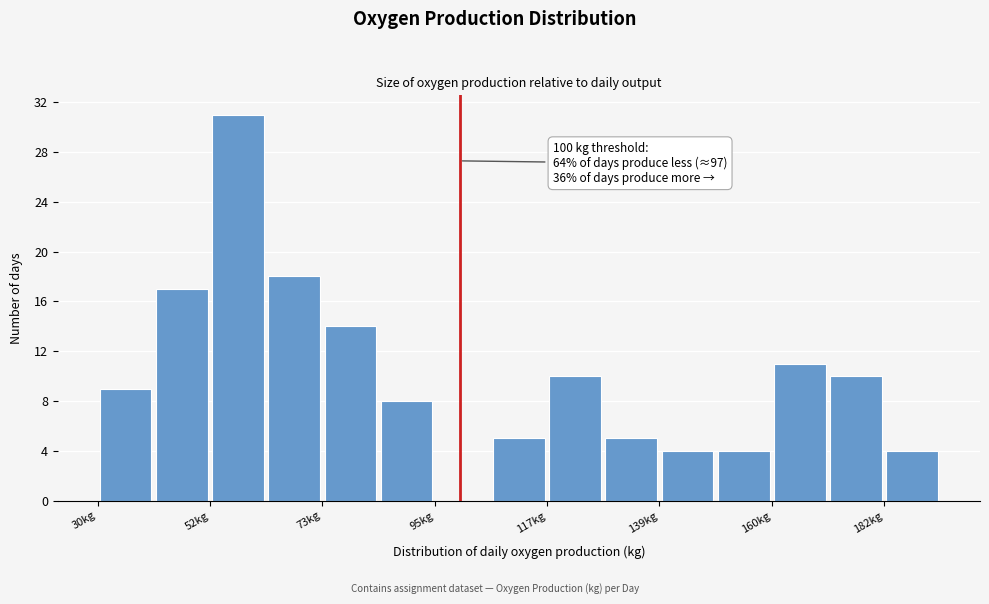

Read against the x-axis, roughly where is the centre of the tallest bar?

55